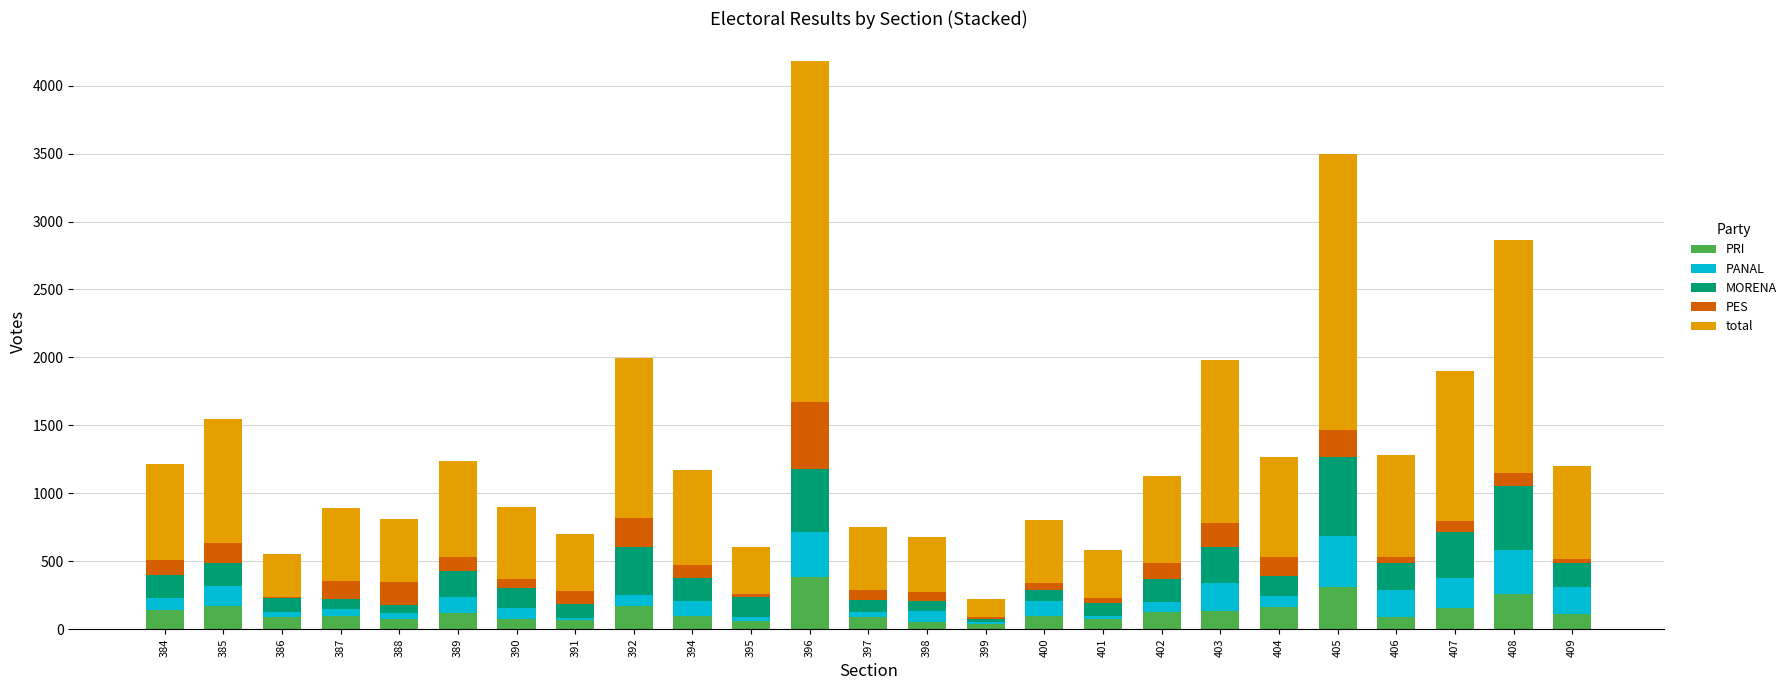

At which category is the sum across all series the highest?

396